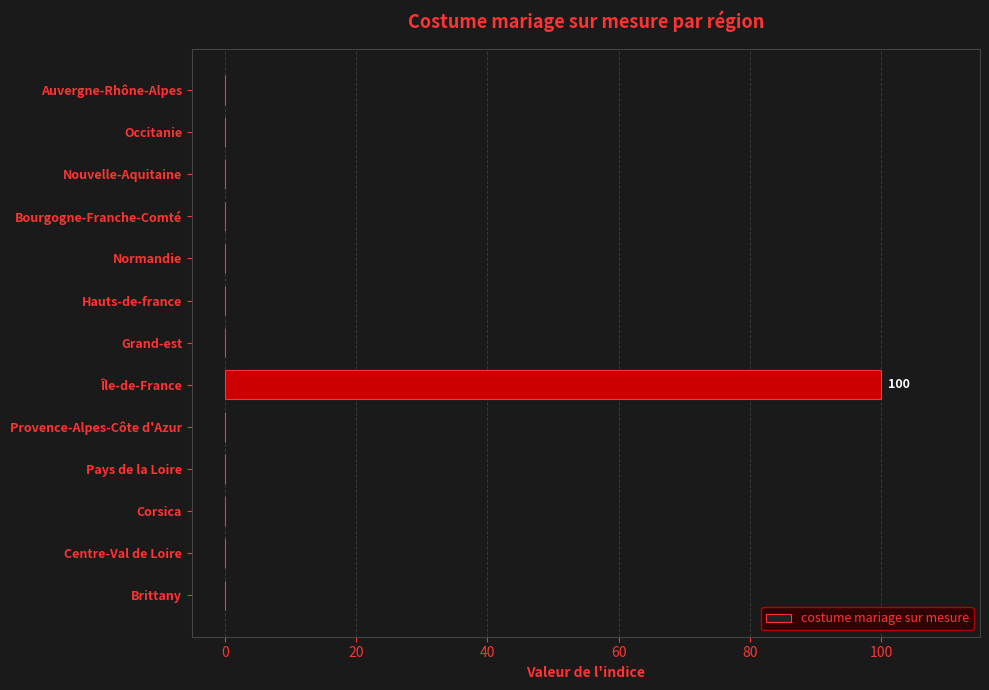

True or false: the data shows 34 at Bourgogne-Franche-Comté.

False